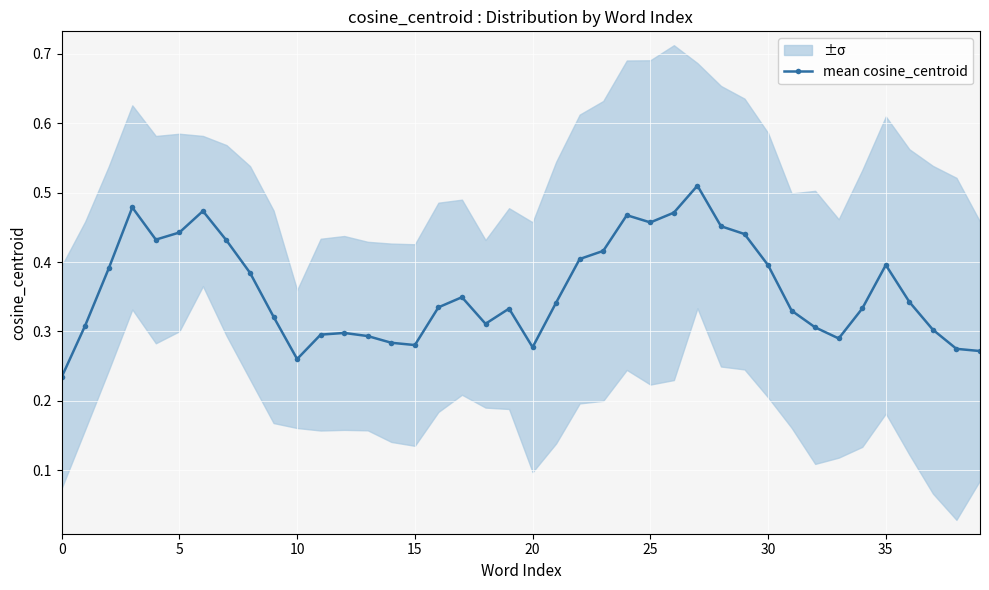

How many mean cosine_centroid values are between 0 and 1?

40